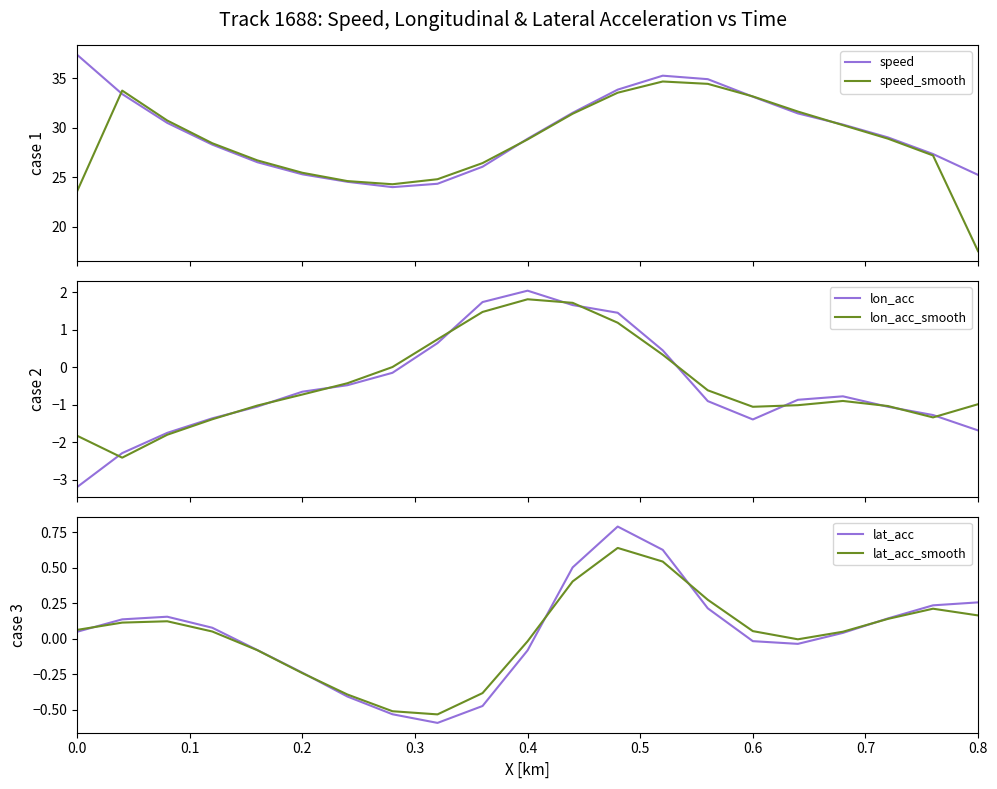

What is the maximum value for lat_acc?

0.8